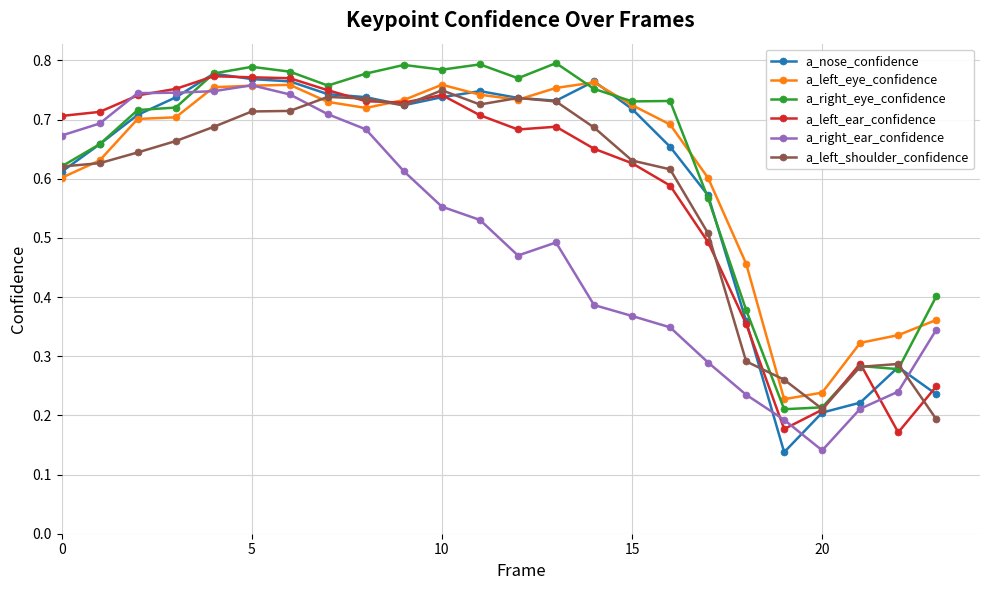

At how many categories does at least one series exceed 0?

24